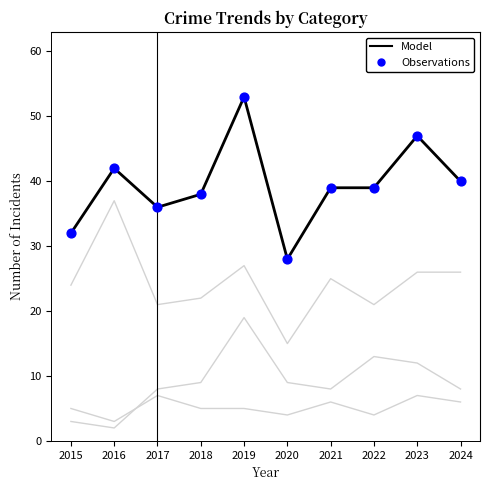

Which series has the largest Y range (max minus min)?

Model